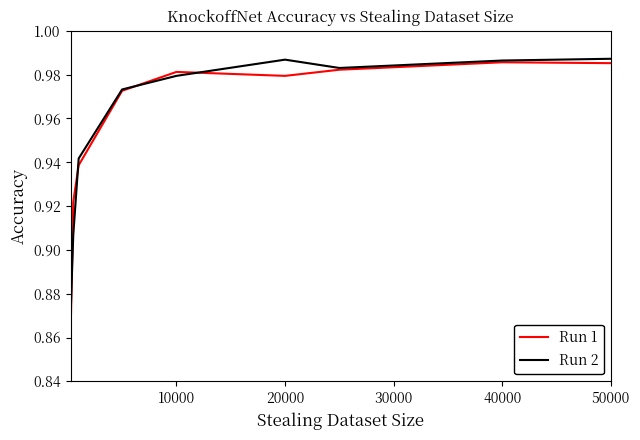

Which series has the largest range (max minus min)?

Run 1